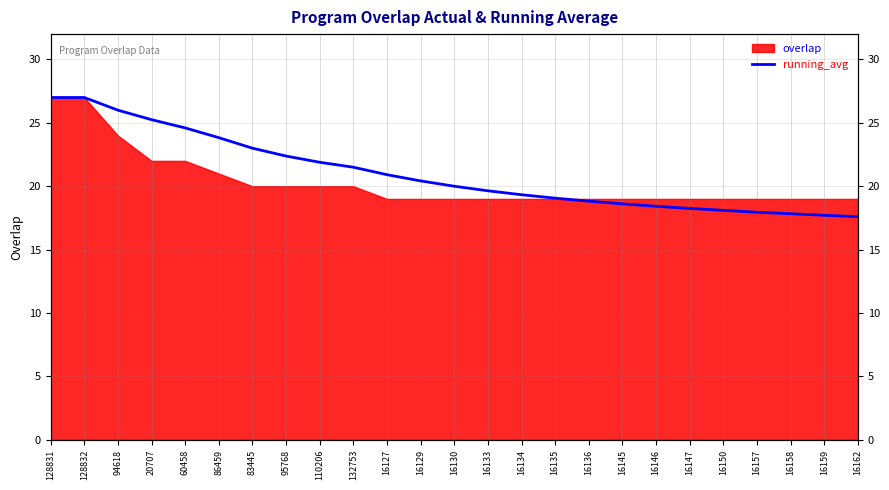

Where is the data nearest to the value 22?

110206